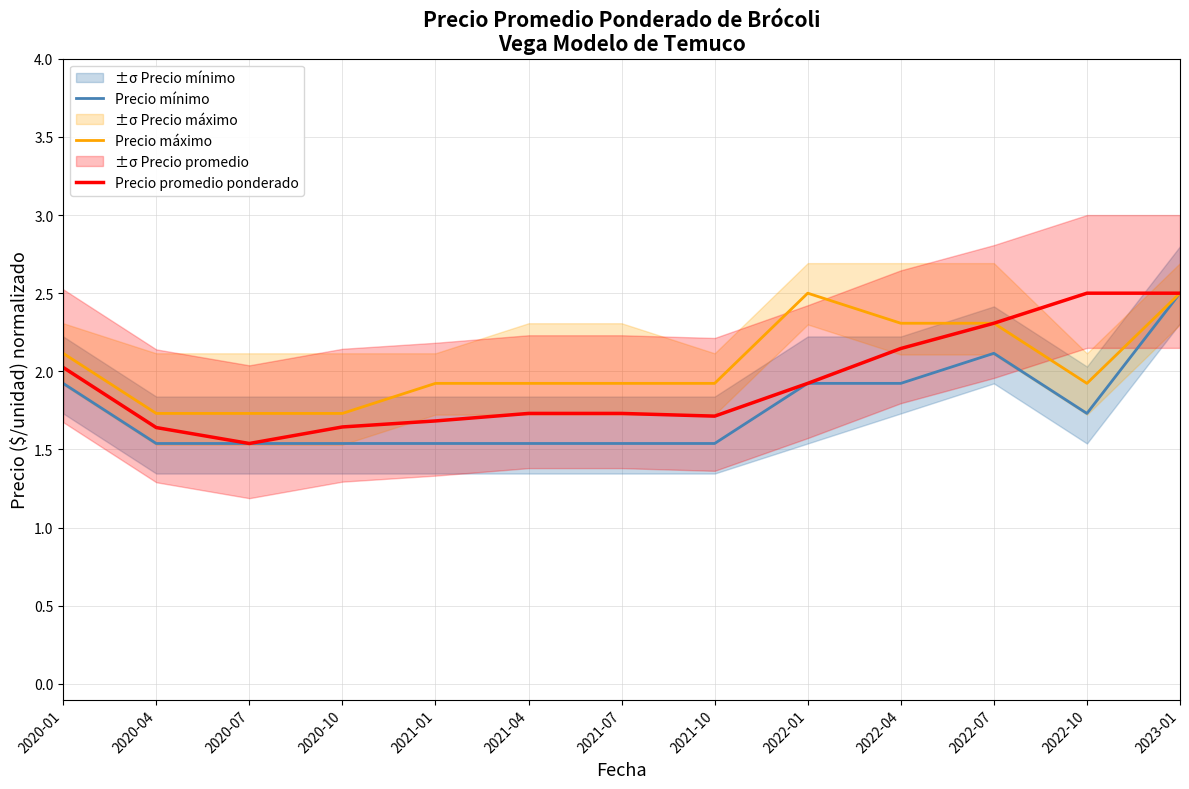

What is the average value of the Precio mínimo series?

1.8